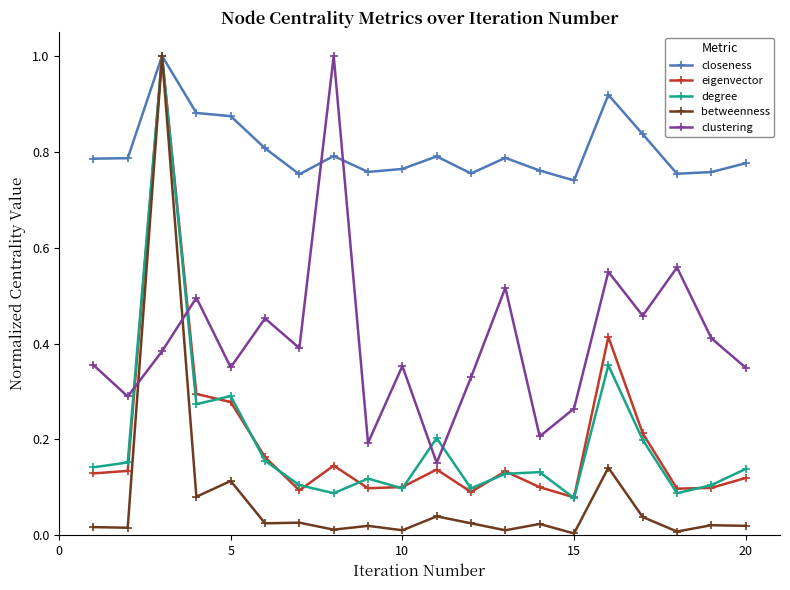

Which series has the largest total across all categories?

closeness